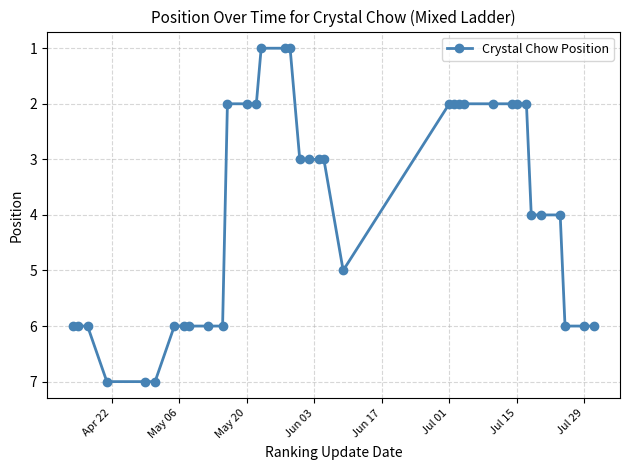

What is the maximum value shown in the chart?

7